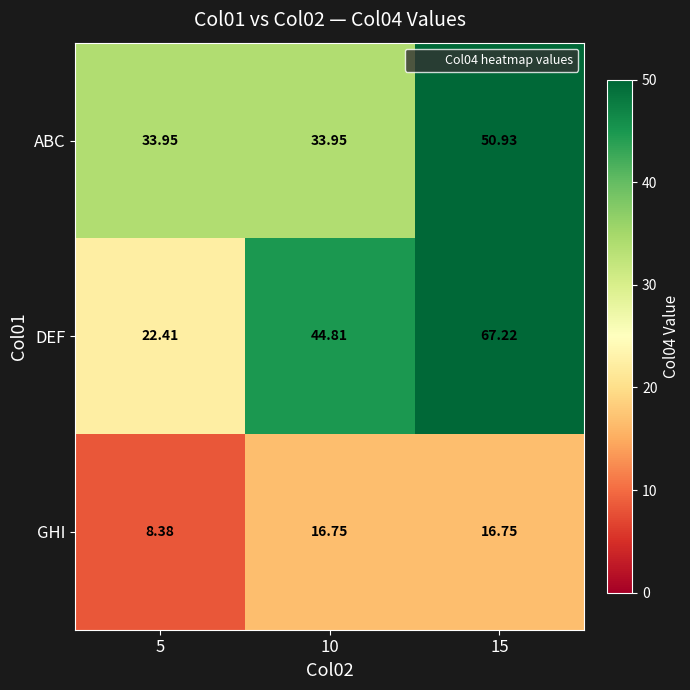

Which series has the widest spread of values?

DEF